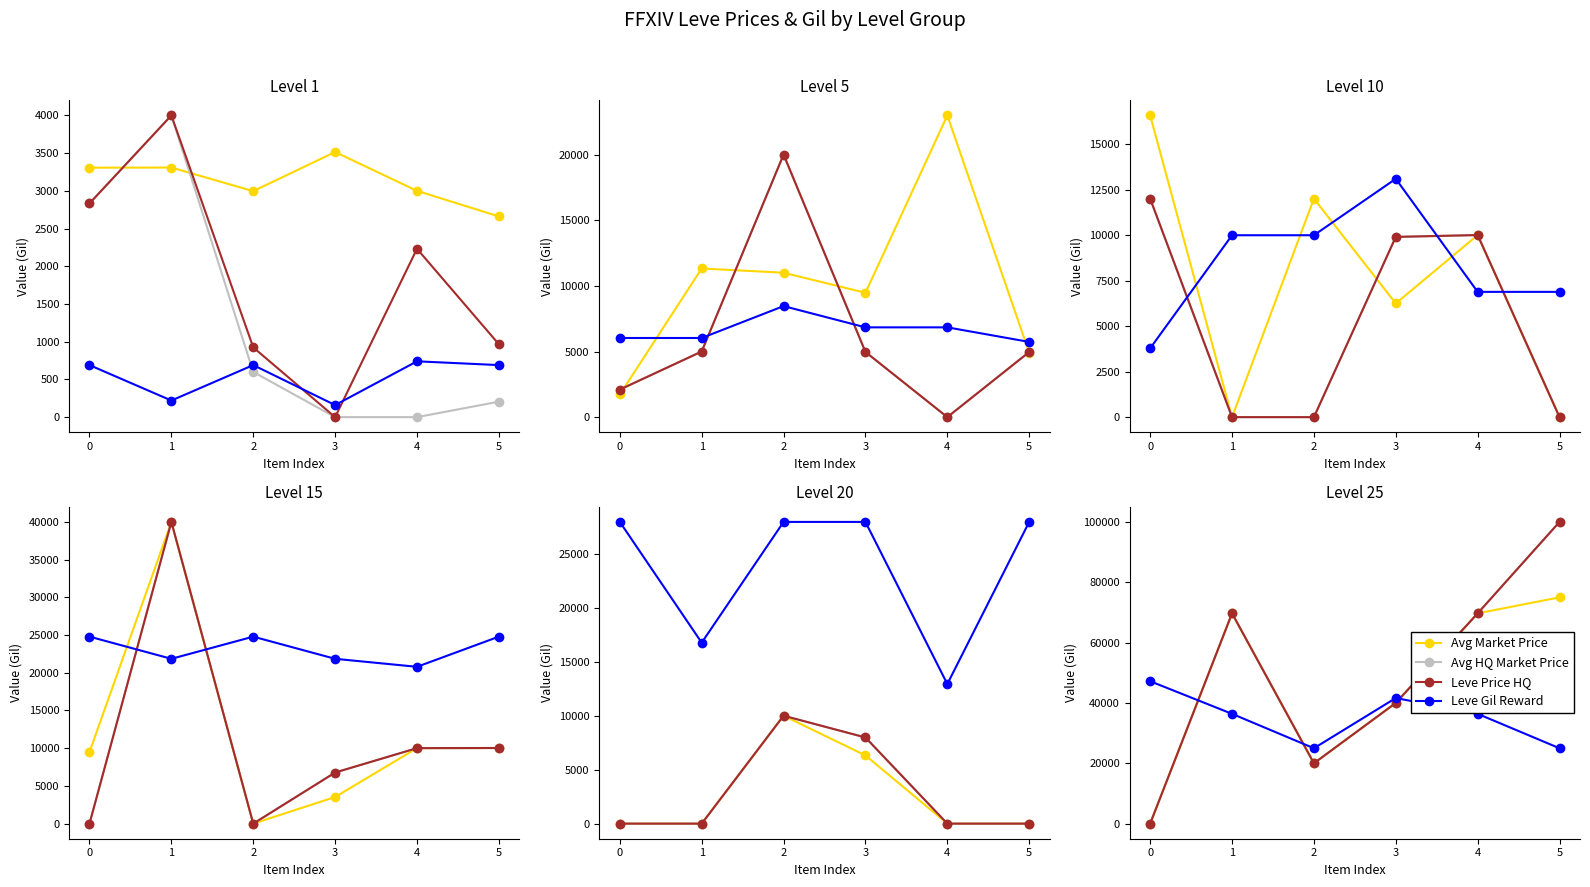

How many interior local peaks does the Avg HQ Market Price series have?

1